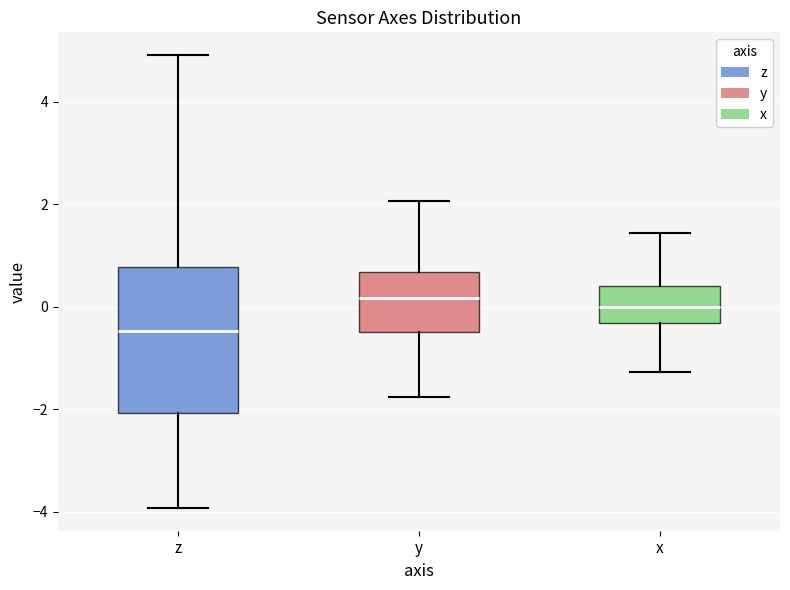

Where does the median line of the box for x sit on the y-axis? The values are not printed on the chart, so give them approximately, as read against the axis.

0.0